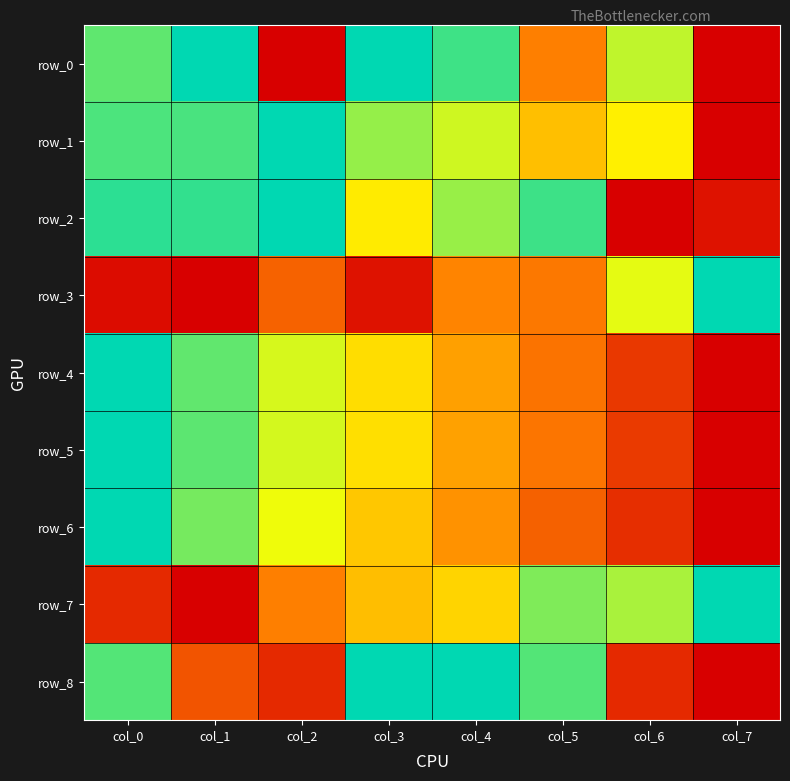

How many values in the row_1 series exceed 0?

7